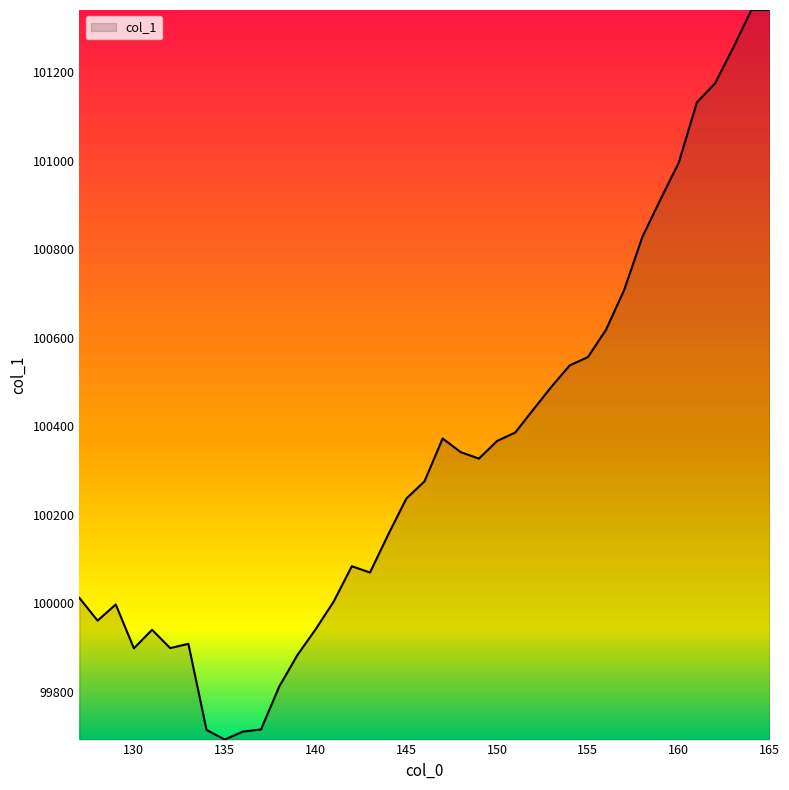

What is the maximum value shown in the chart?

101341.0